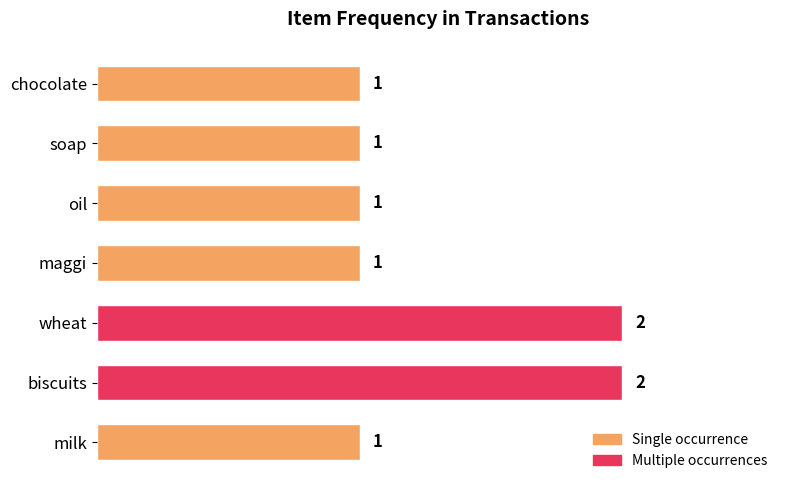

What is the difference between the maximum and second lowest values?

1